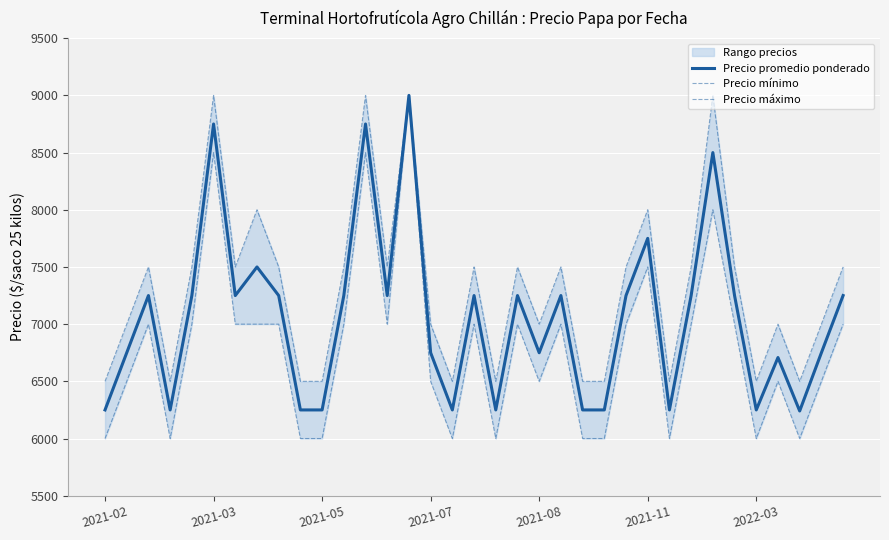

Does the chart display data point markers on the line(s)?

No